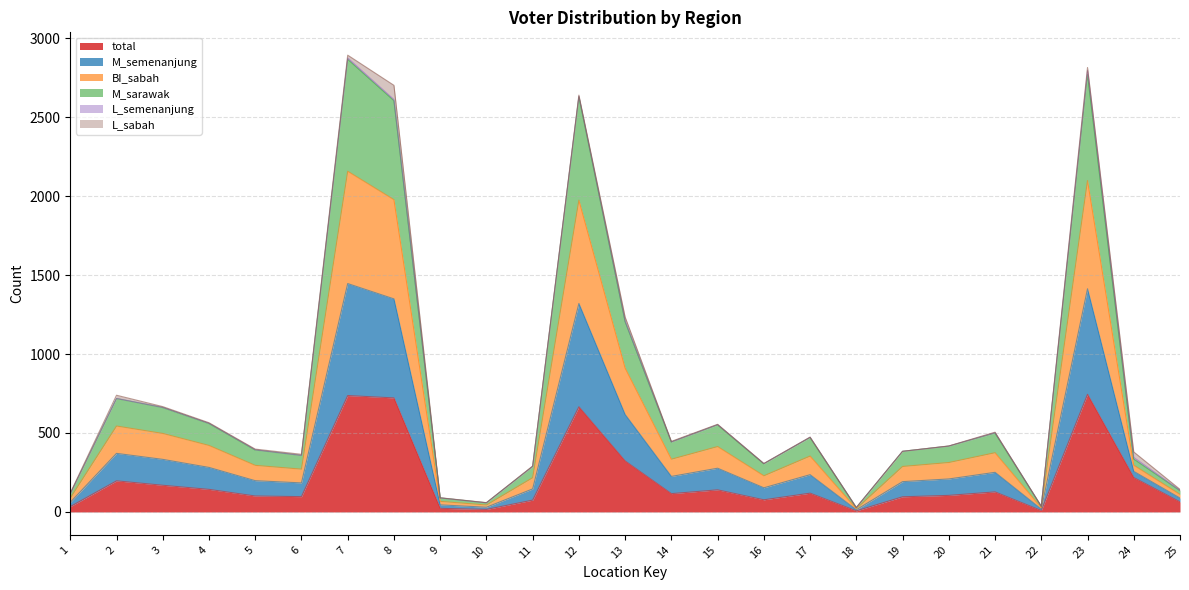

At how many categories does at least one series exceed 1046?

5